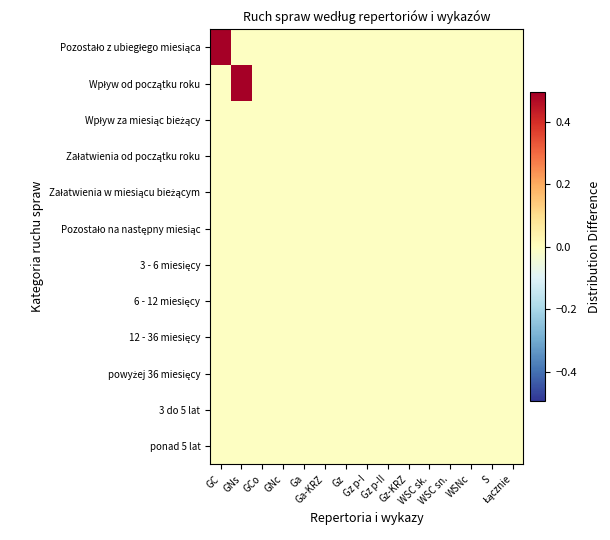

Which series has the largest total across all categories?

Pozostało z ubiegłego miesiąca